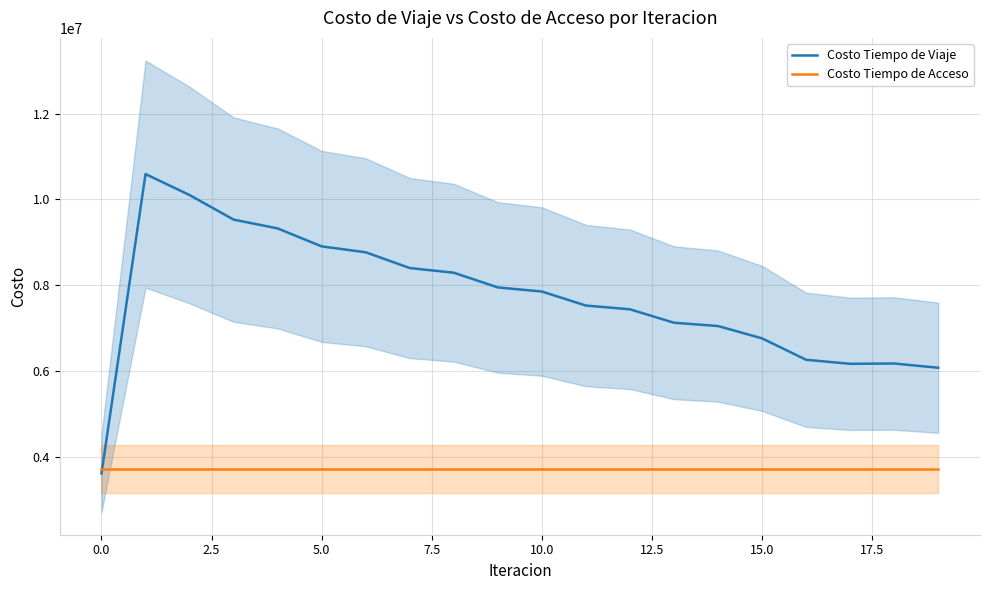

What is the lowest value of the Costo Tiempo de Acceso series?

3722987.4